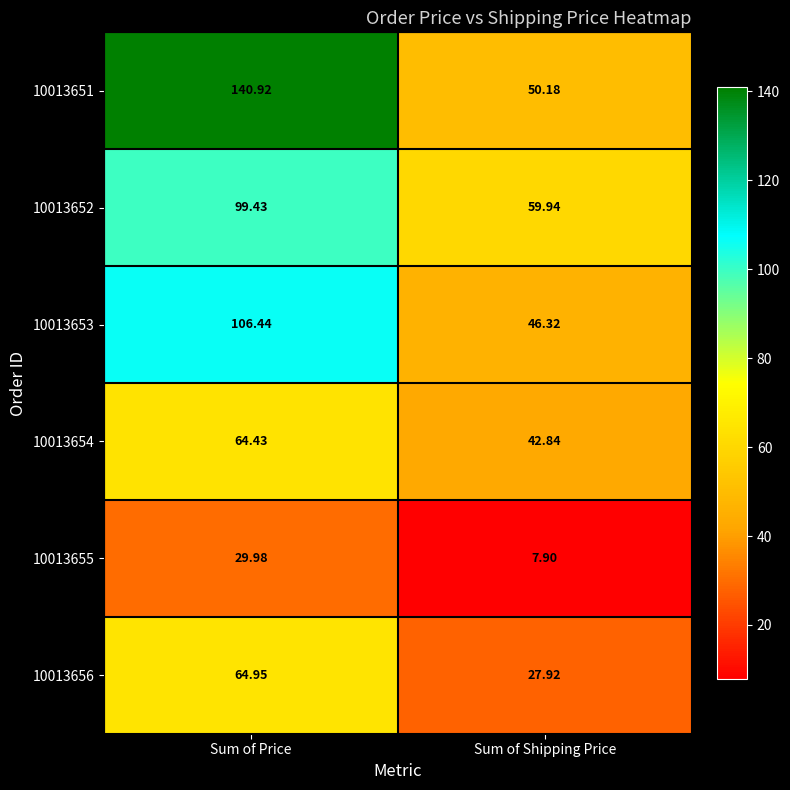

At how many categories does at least one series exceed 116?

1